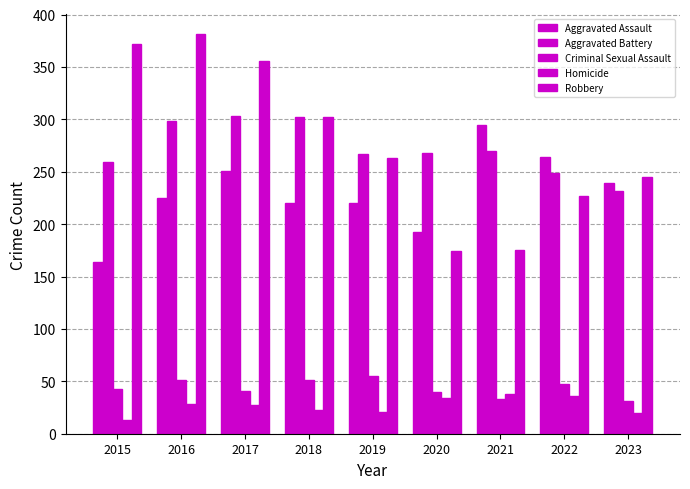

What is the sum of all Homicide values?

240